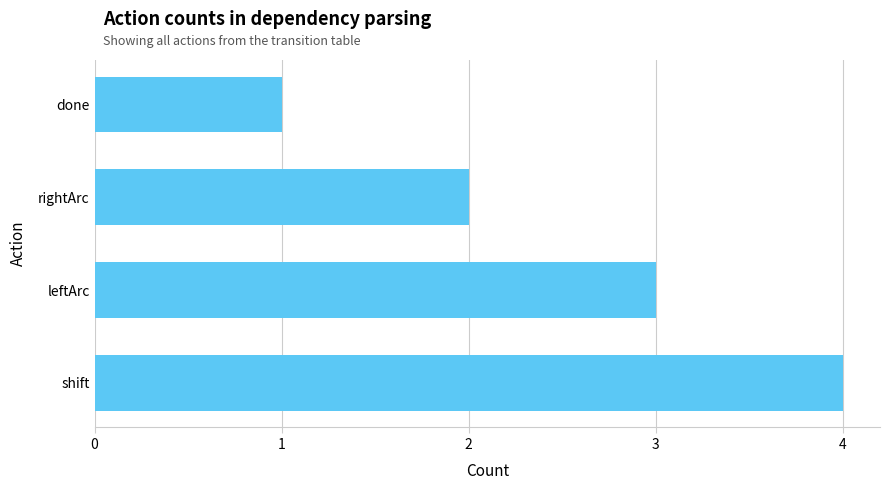

How many bars are there in total?

4